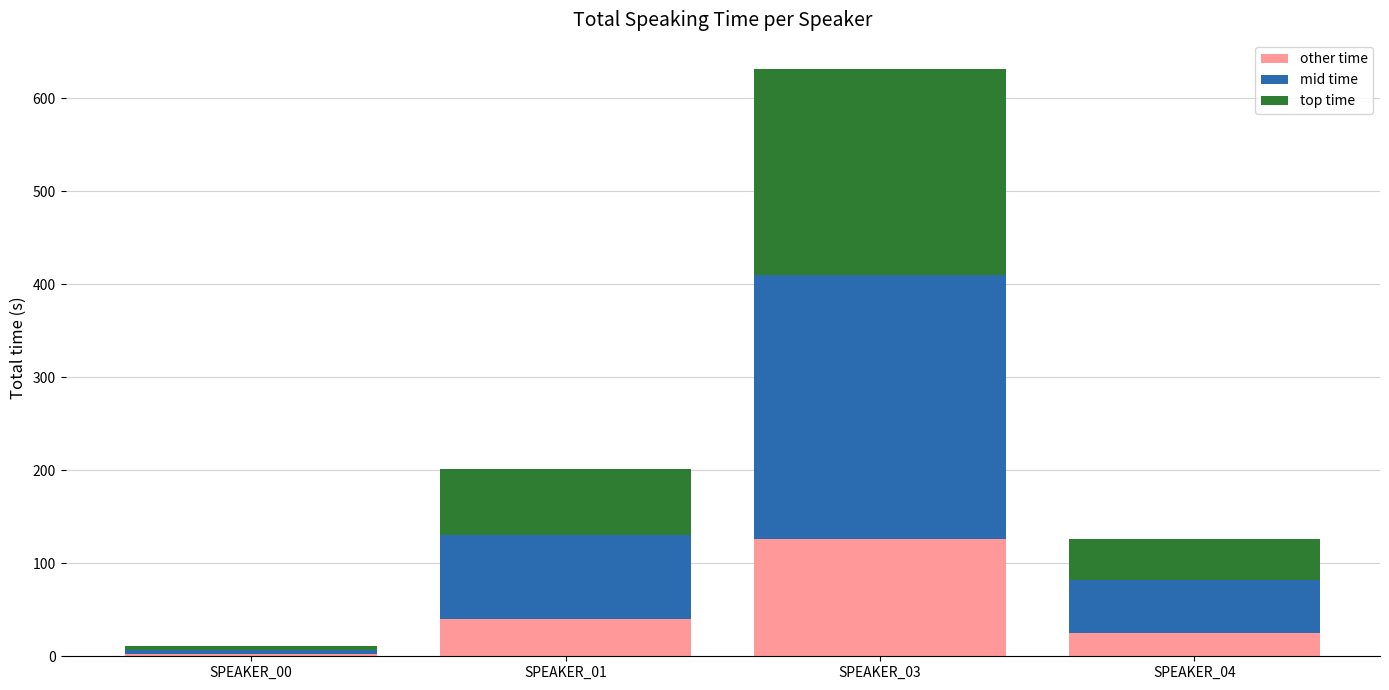

What is the total value across all series at SPEAKER_03?

631.0